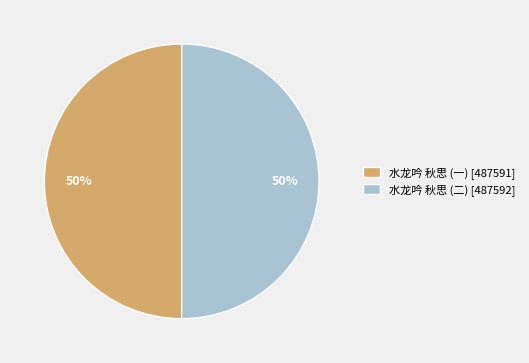

What is the ratio of the value at 水龙吟 秋思 (一) [487591] to the value at 水龙吟 秋思 (二) [487592]?

1.0